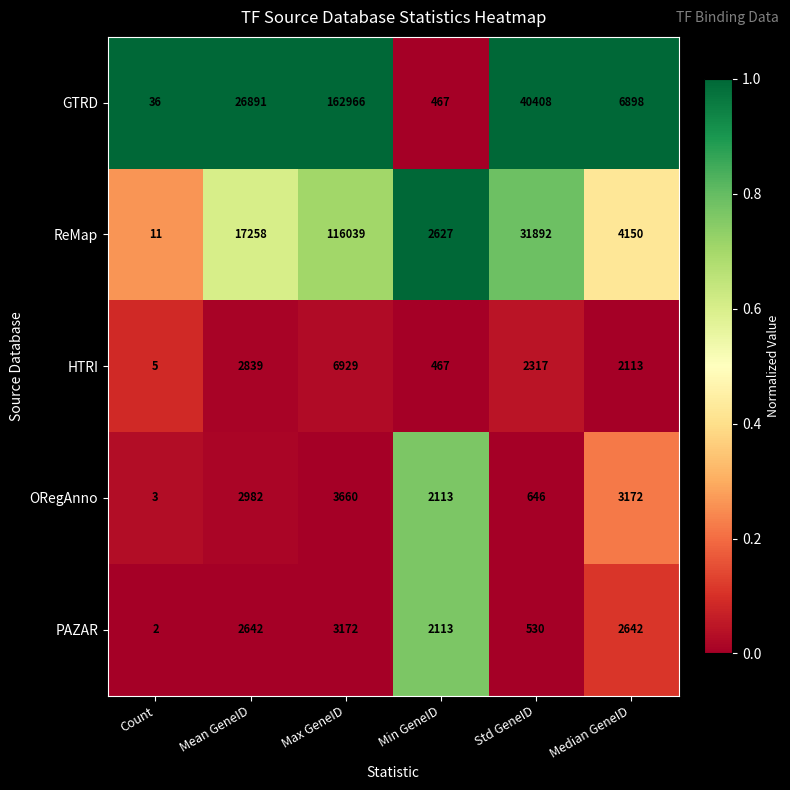

What is the maximum value shown in the chart?

162966